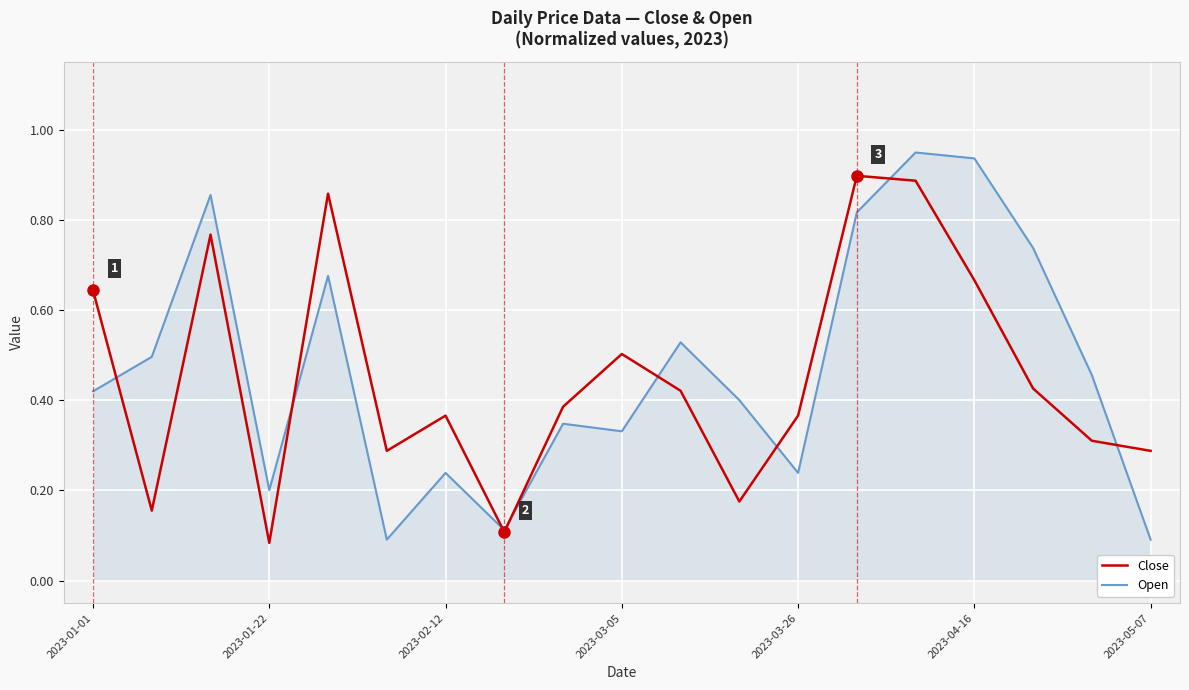

List the series in order of their peak value, highest first.

Open, Close